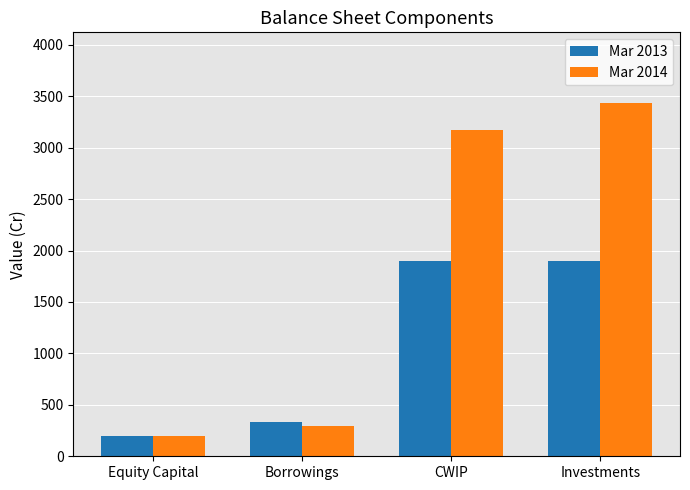

The Mar 2014 series shows 6147 at Investments. True or false?

False